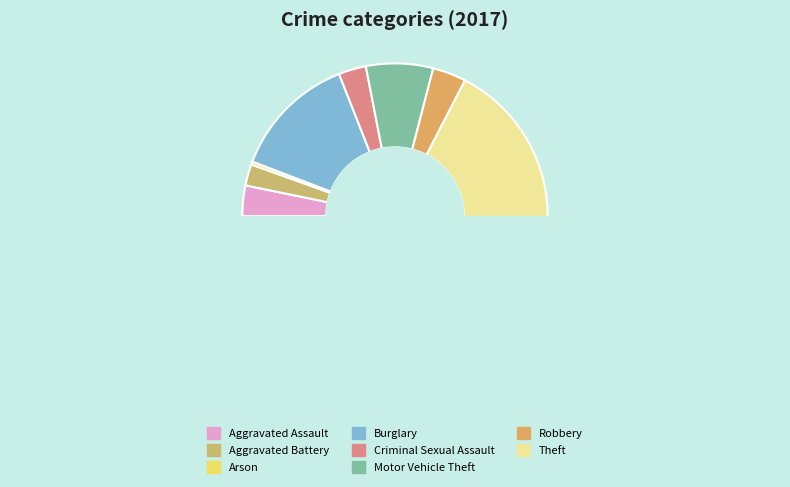

Approximately how many times larger is the value at Aggravated Battery compared to Criminal Sexual Assault?

0.8